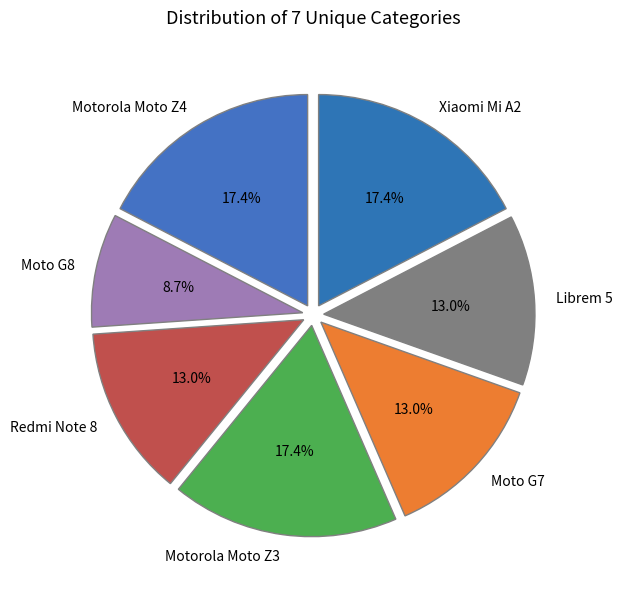

Combined, do Moto G7 and Moto G8 account for over 50%?

No